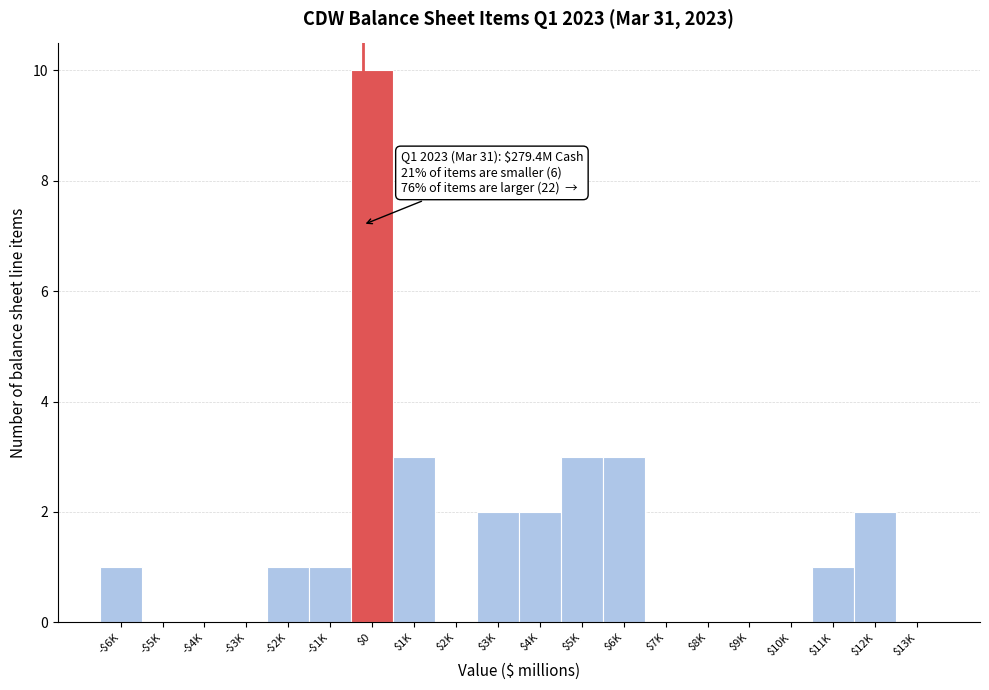

What is the maximum value shown in the chart?

10